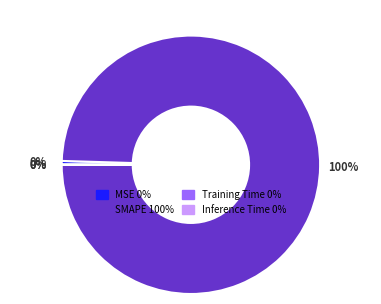

Is it true that MSE is 0% of the pie?

True